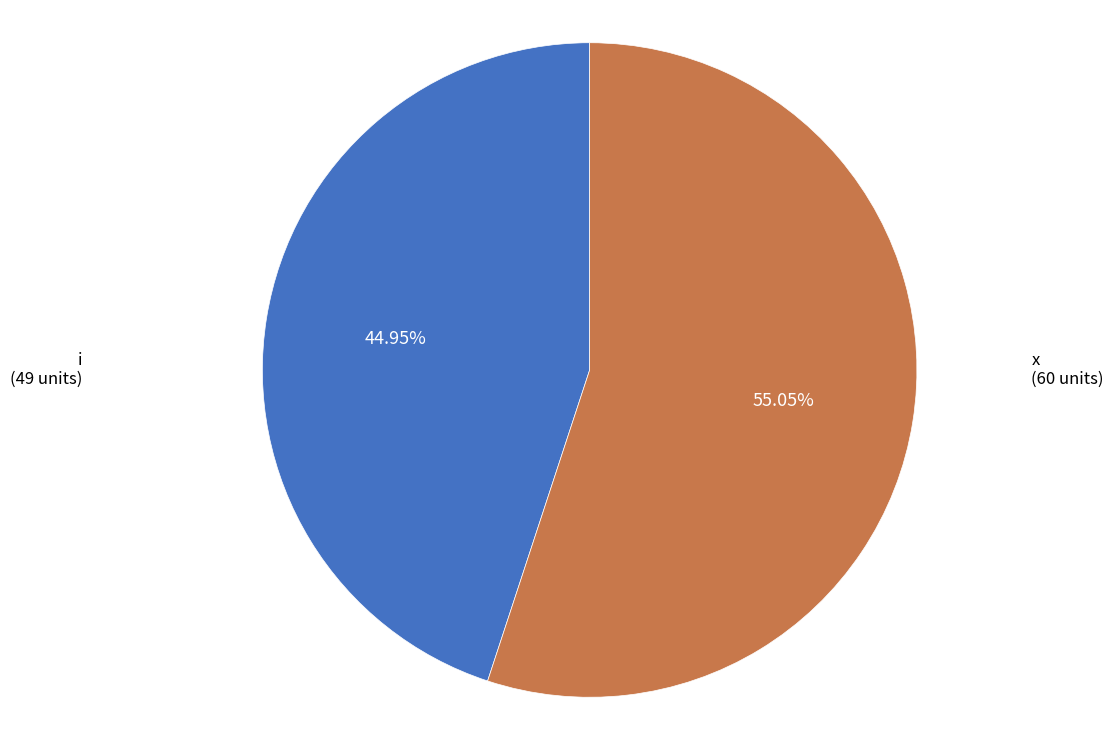

Does any single category account for the majority?

Yes